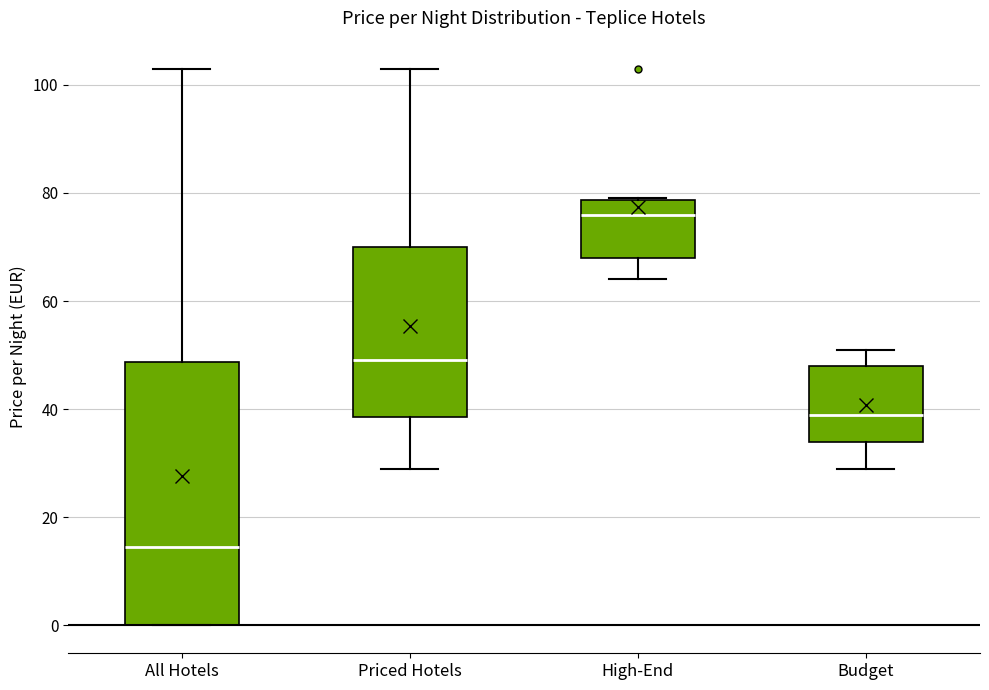

Which box's median line is the highest?

High-End